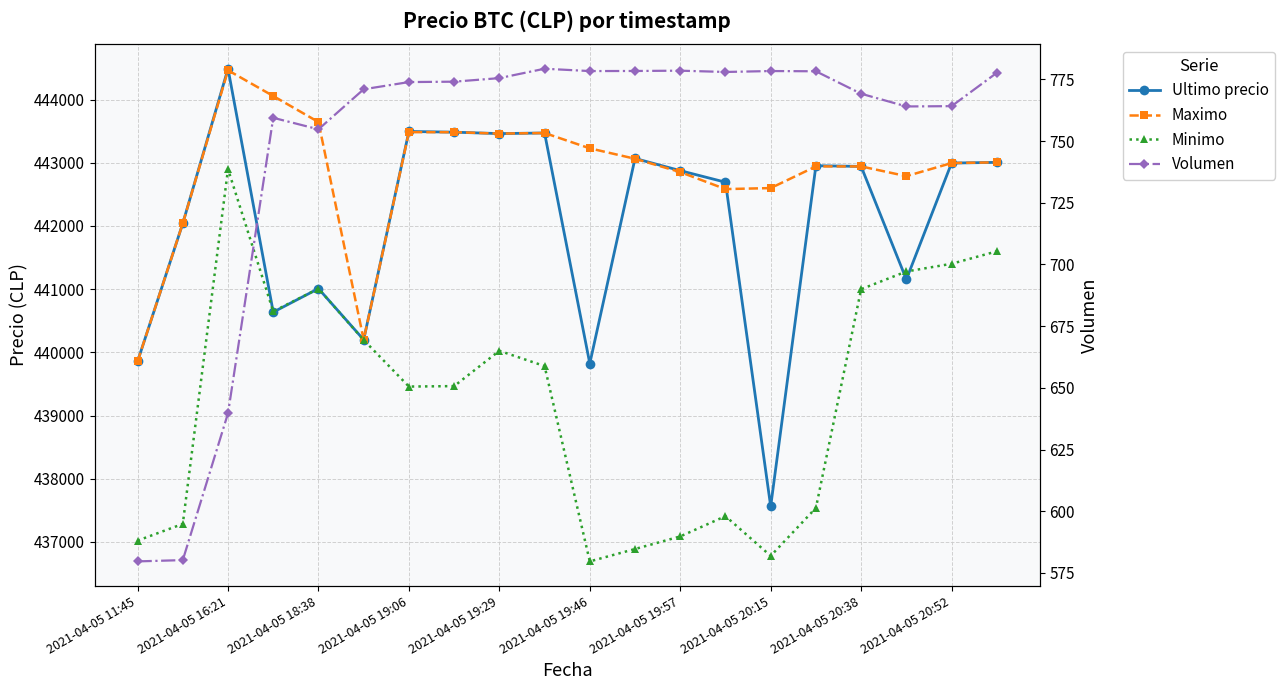

True or false: Minimo and Maximo intersect in this chart.

False